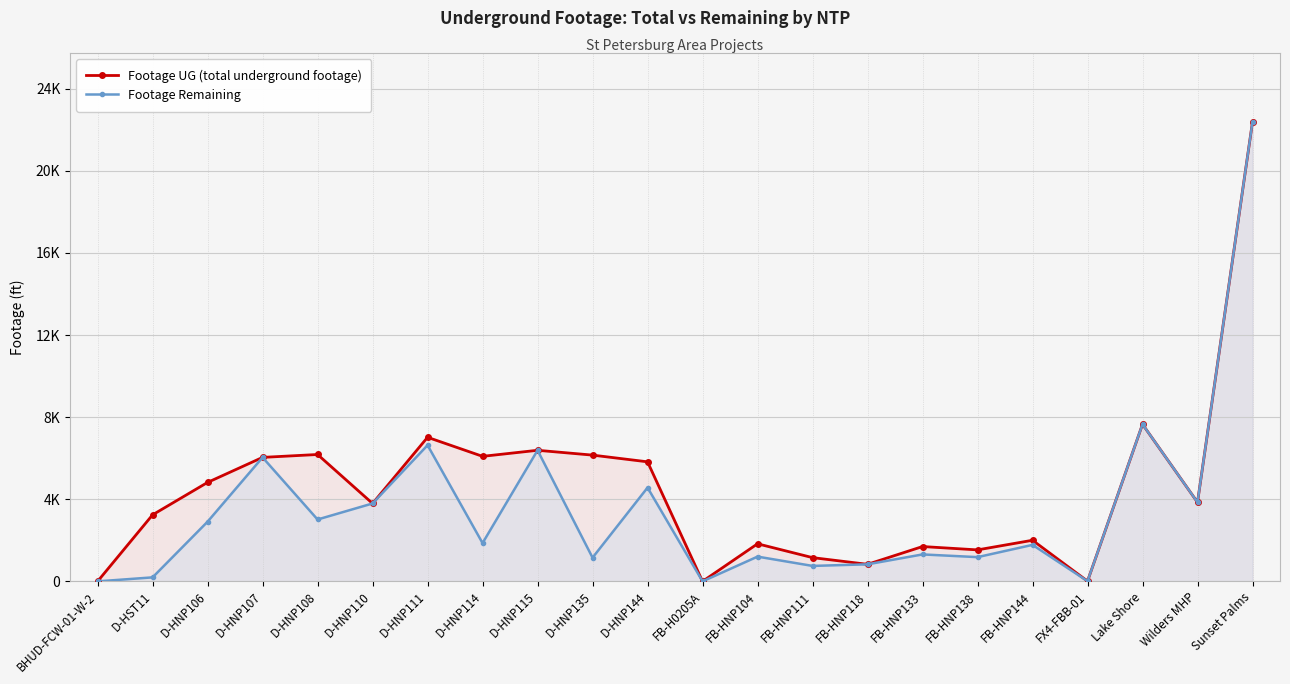

The value of Footage Remaining at D-HNP115 is 6387. True or false?

True